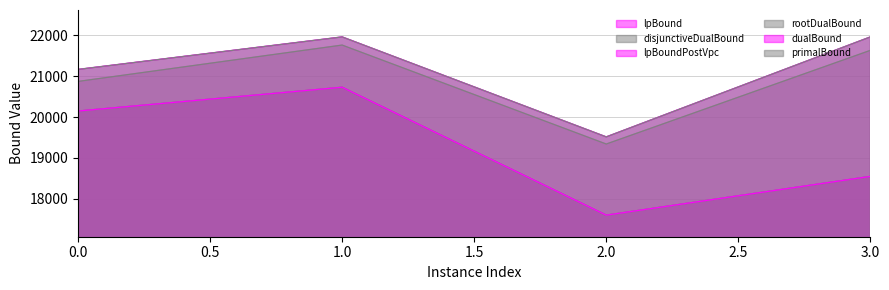

What is the minimum value for lpBound?

17597.7